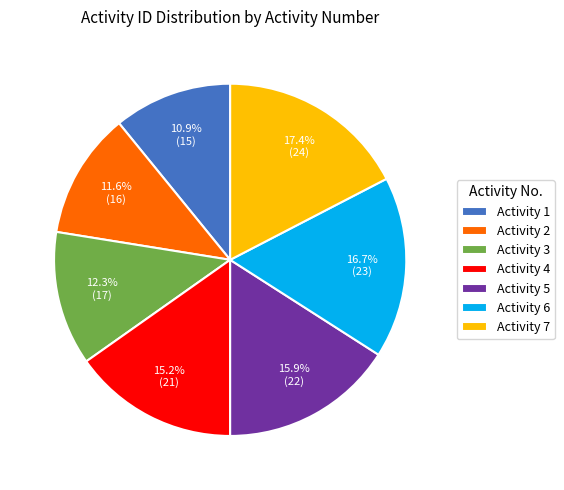

To the nearest percent, what is the difference between the largest and smallest slice percentages?

7%